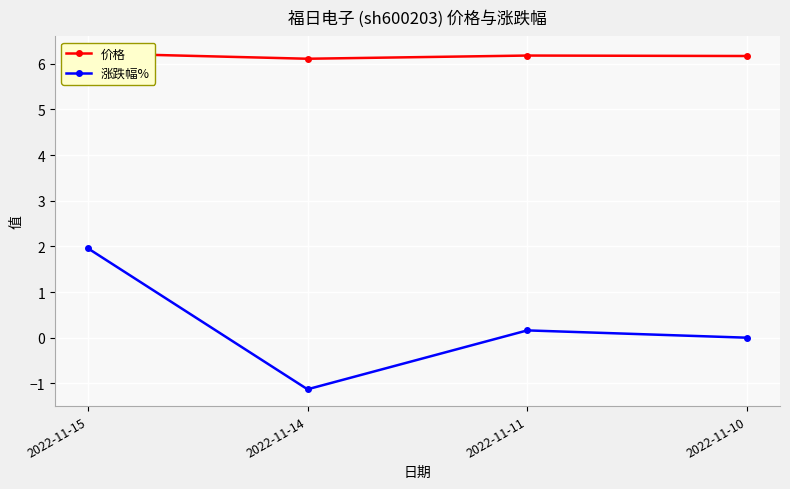

True or false: 涨跌幅% and 价格 intersect in this chart.

False